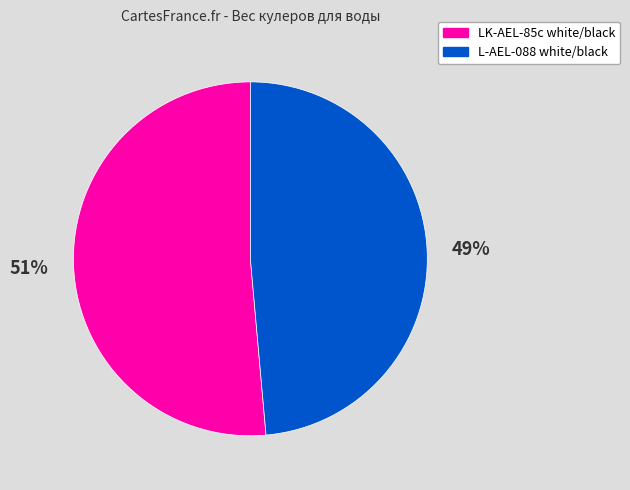

Between LK-AEL-85c white/black and L-AEL-088 white/black, which is larger?

LK-AEL-85c white/black